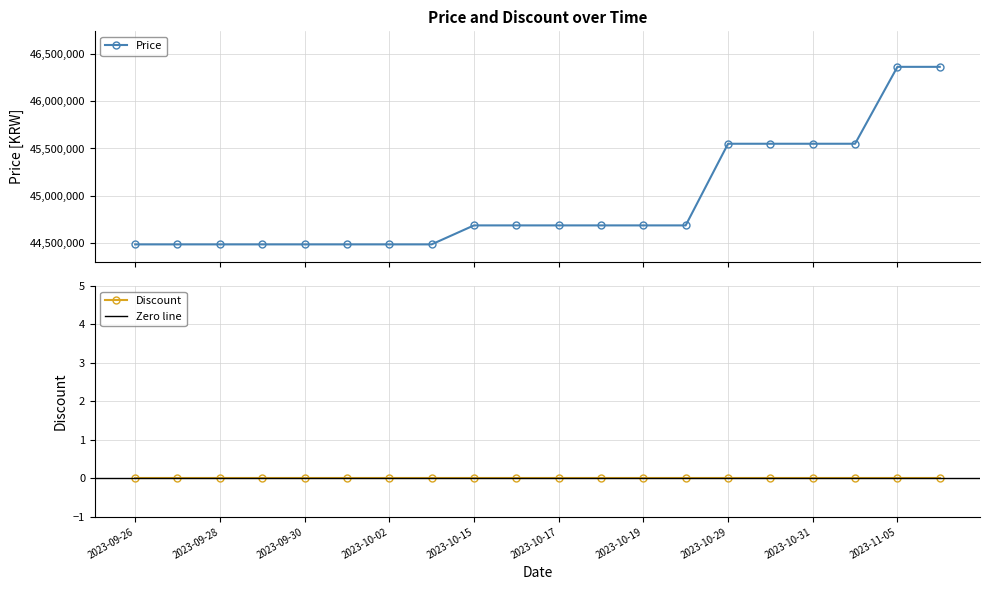

List the labels in order of value, smallest first.

2023-09-26, 2023-09-27, 2023-09-28, 2023-09-29, 2023-09-30, 2023-10-01, 2023-10-02, 2023-10-03, 2023-10-15, 2023-10-16, 2023-10-17, 2023-10-18, 2023-10-19, 2023-10-20, 2023-10-29, 2023-10-30, 2023-10-31, 2023-11-01, 2023-11-05, 2023-11-06